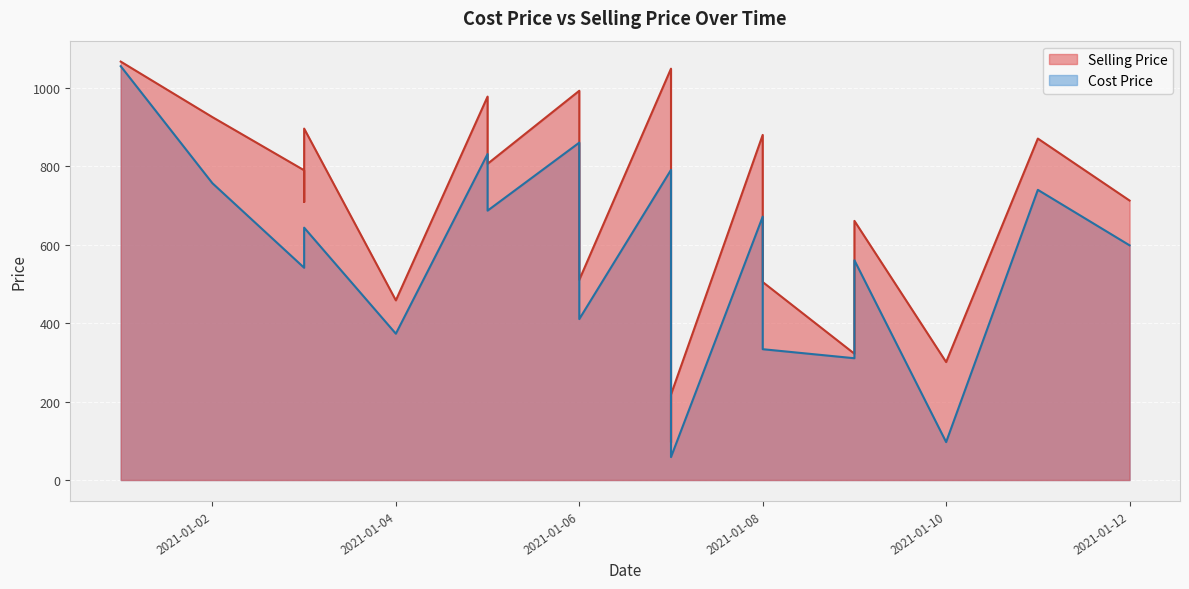

What is the difference between the Selling Price values at 2021-01-04 and 2021-01-06?

52.4